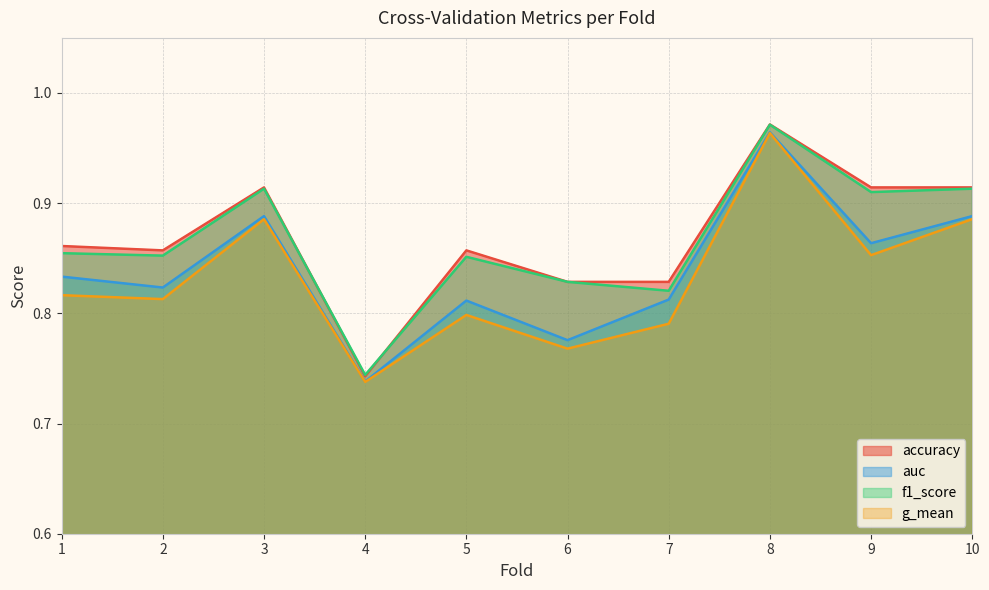

Read the auc value at 7.

0.8